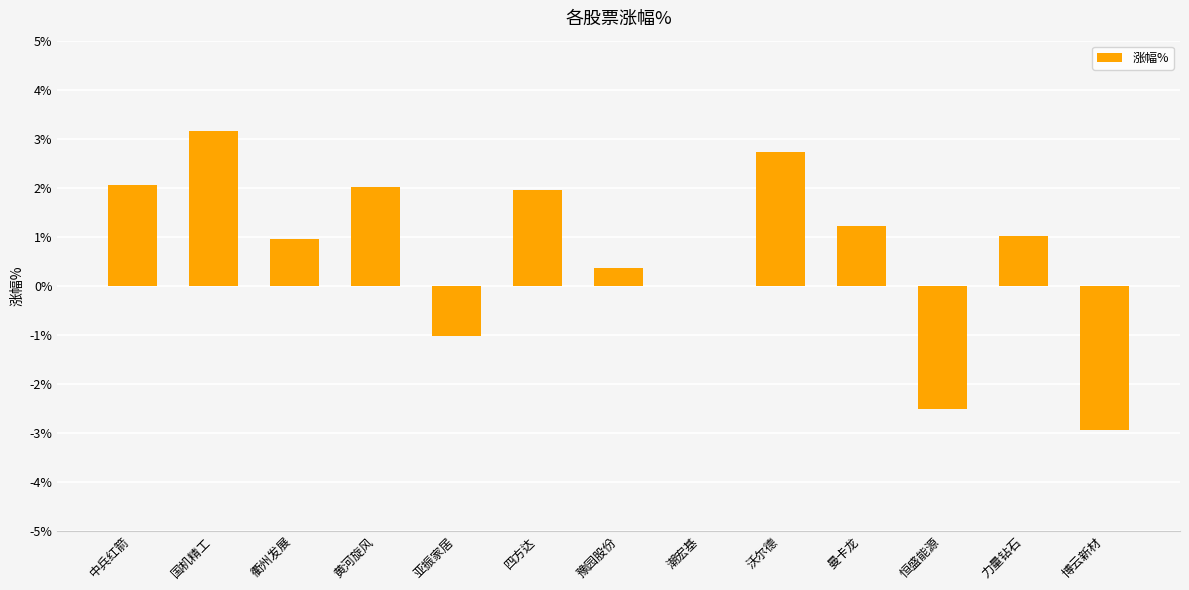

Is it true that the value at 恒盛能源 is -3.4?

False